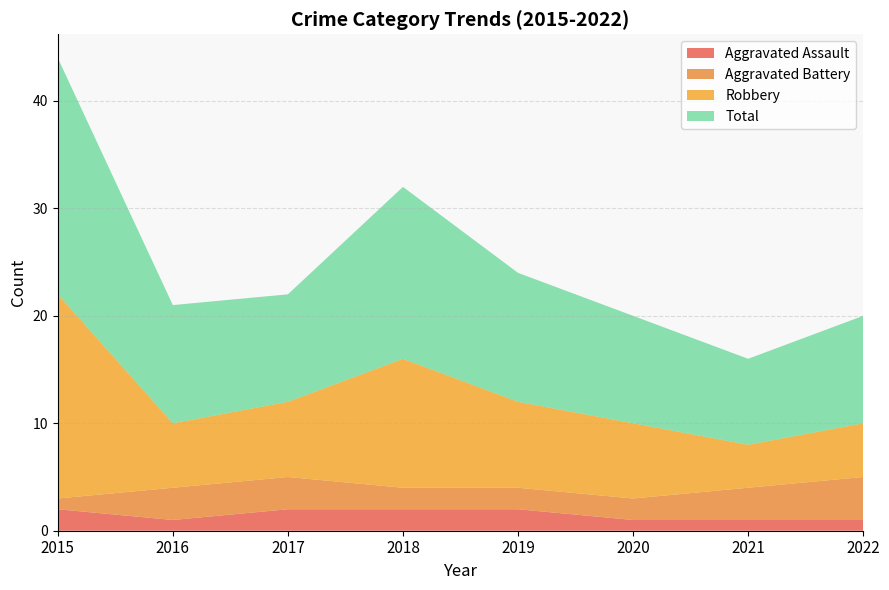

Reading left to right, list all the values displayed in this chart.

Aggravated Assault: 2	1	2	2	2	1	1	1
Aggravated Battery: 1	3	3	2	2	2	3	4
Robbery: 19	6	7	12	8	7	4	5
Total: 22	11	10	16	12	10	8	10